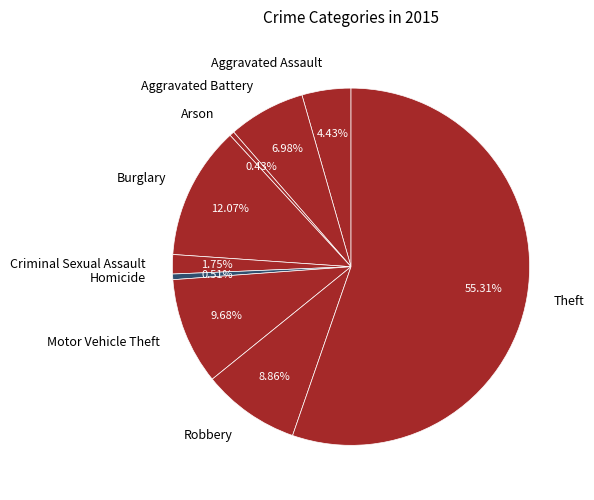

Which slice is the largest?

Theft